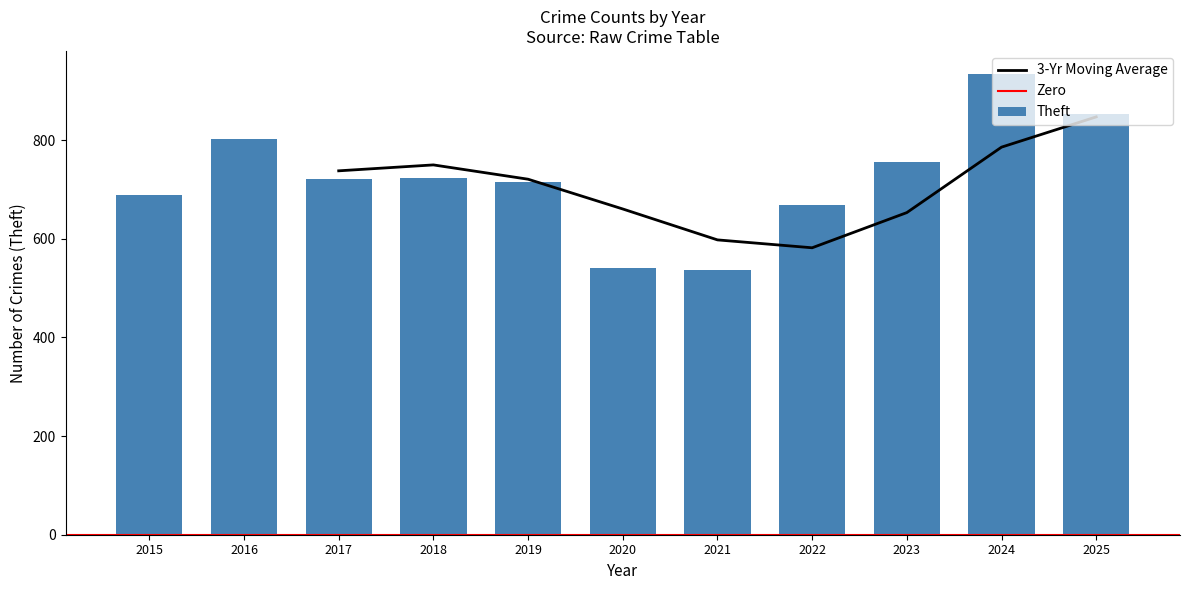

Is it true that 3-Yr Moving Average equals 847.0 at 2025?

True